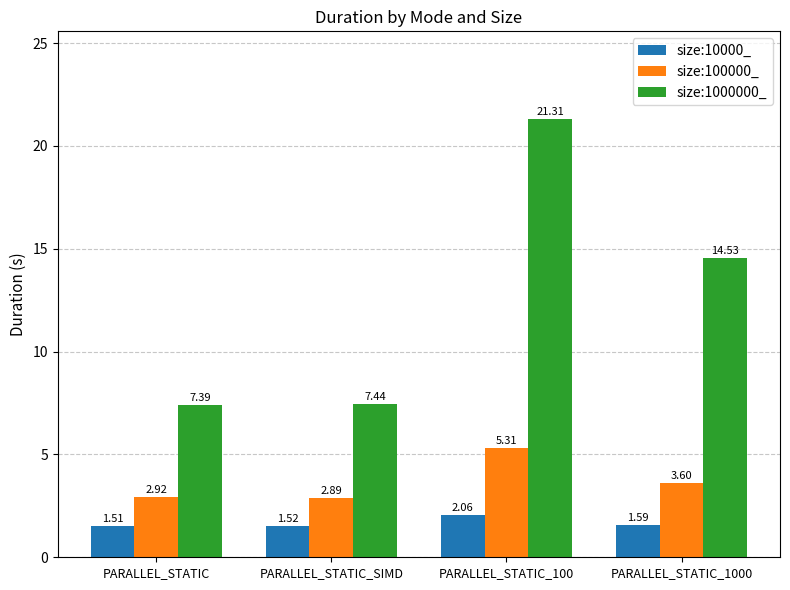

The value of size:1000000_ at PARALLEL_STATIC_SIMD is 2.4. True or false?

False